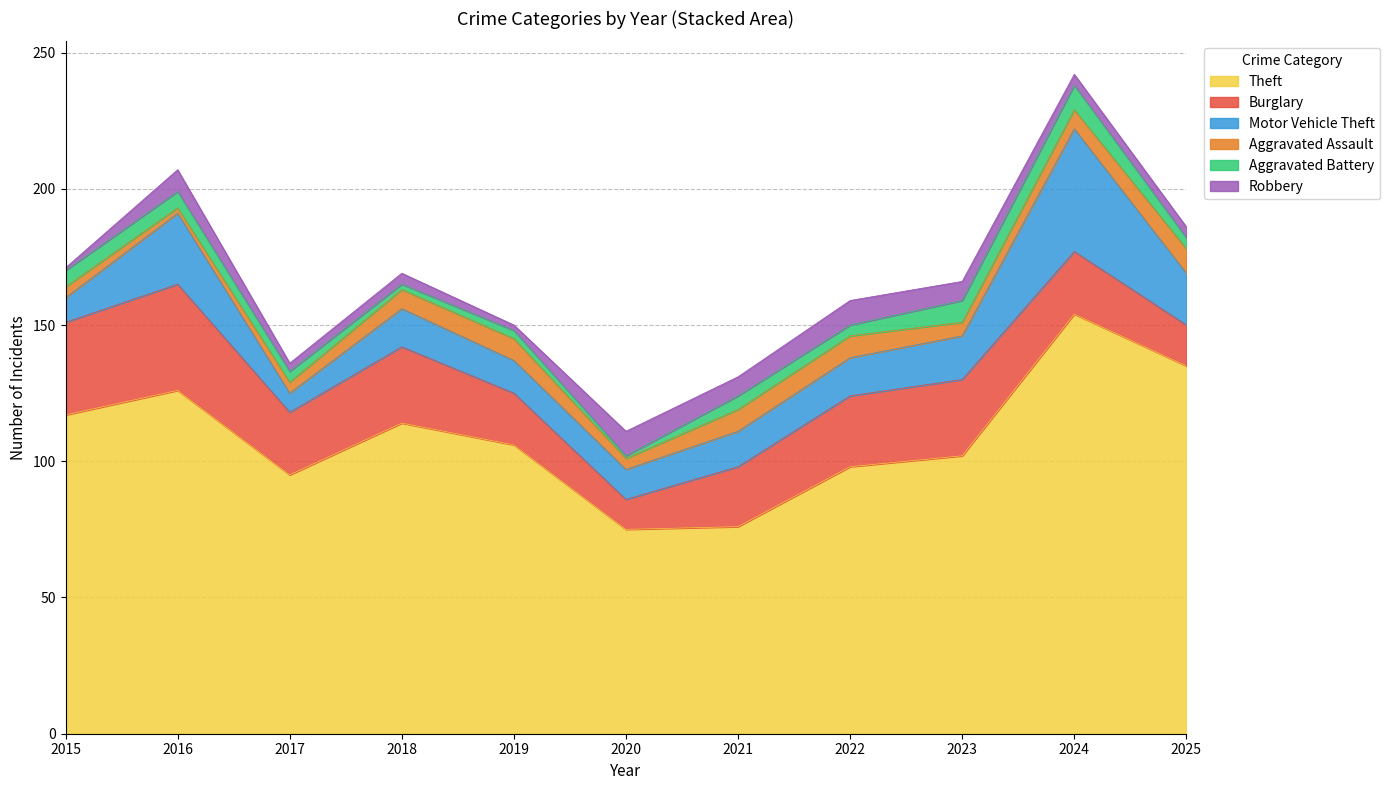

True or false: Theft and Burglary cross at least once.

False